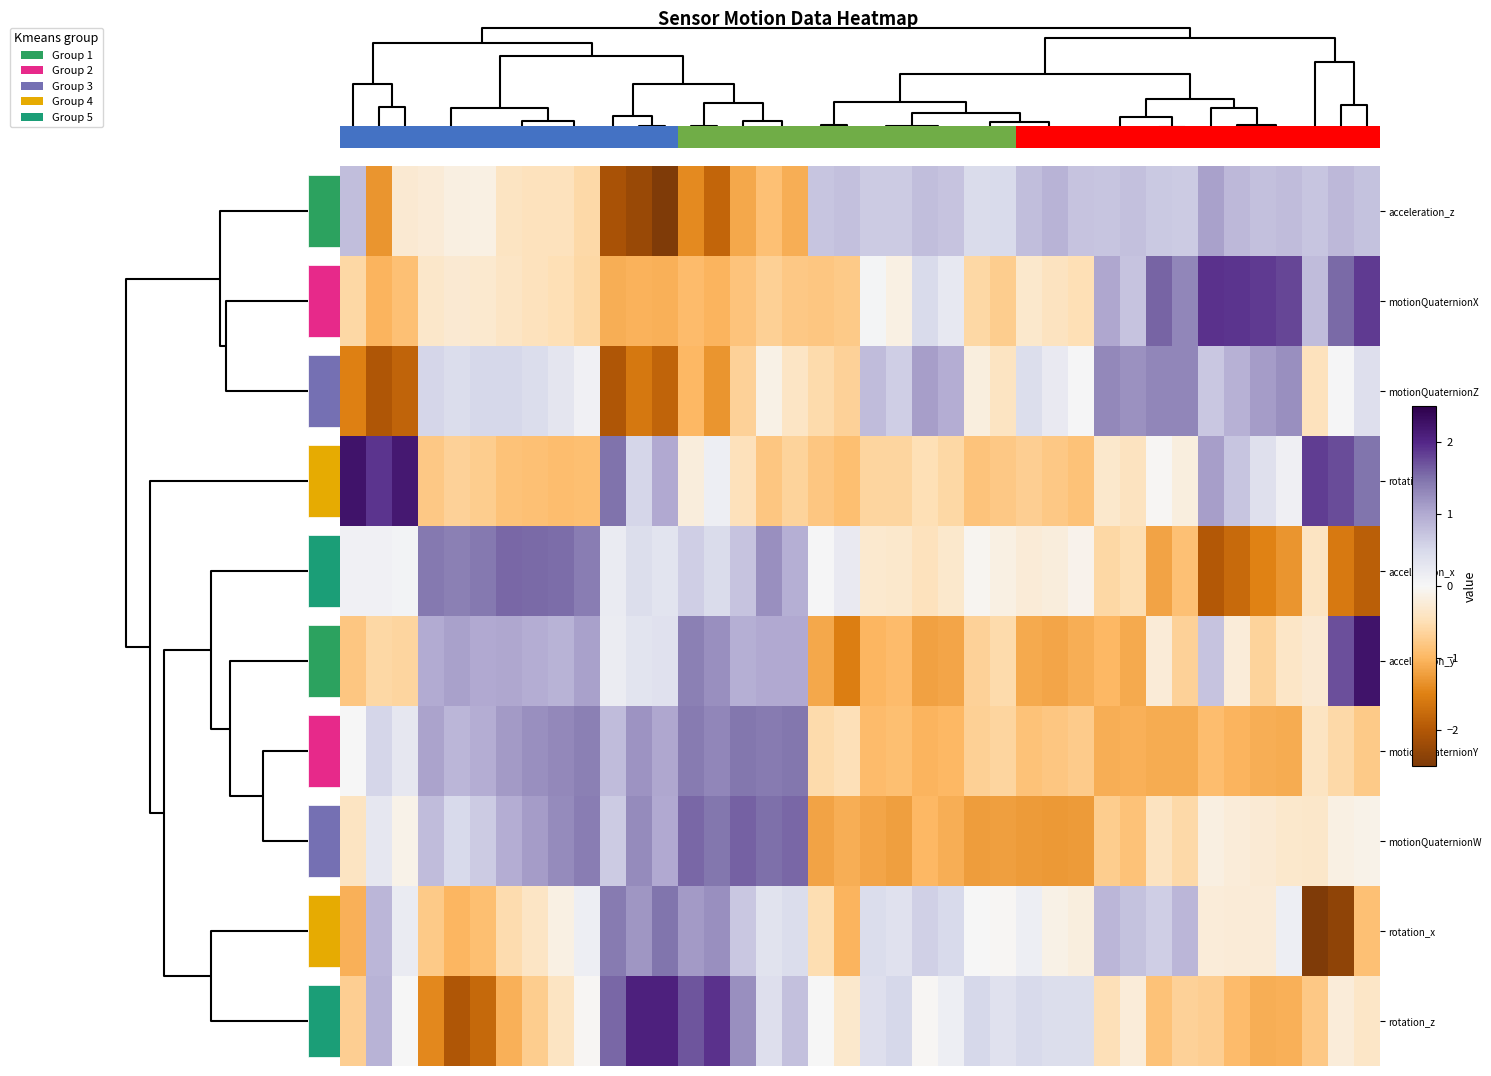

Which has a higher value, 32 or 30?

32